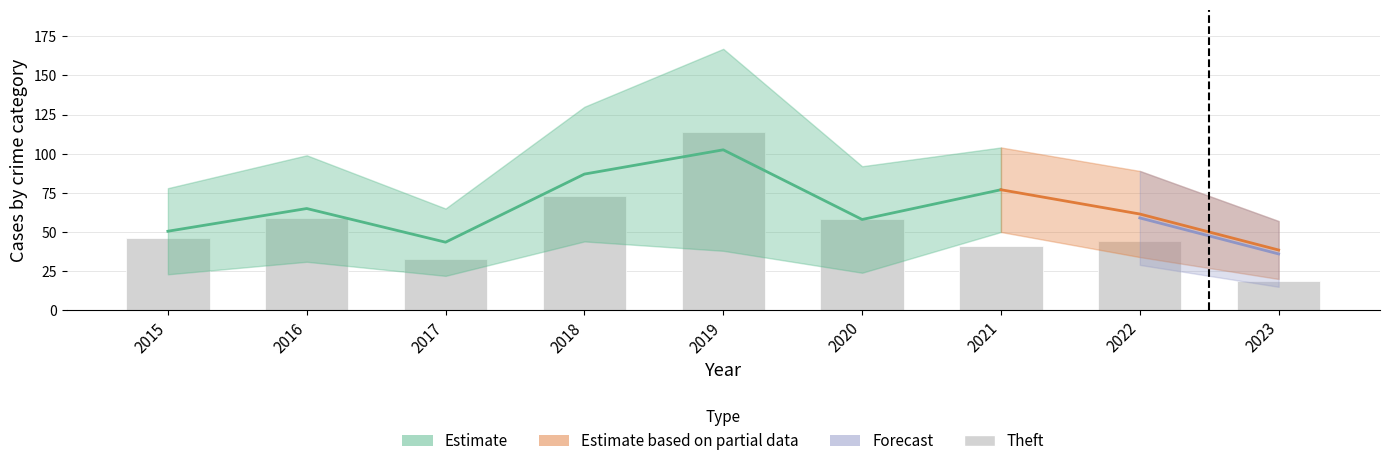

Is it true that the value at 2016 is 84?

False